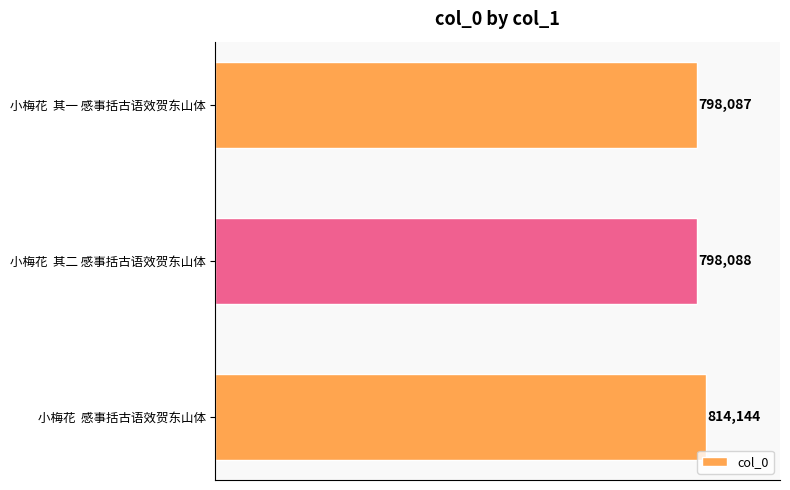

Where is the data nearest to the value 806115?

小梅花  其二 感事括古语效贺东山体